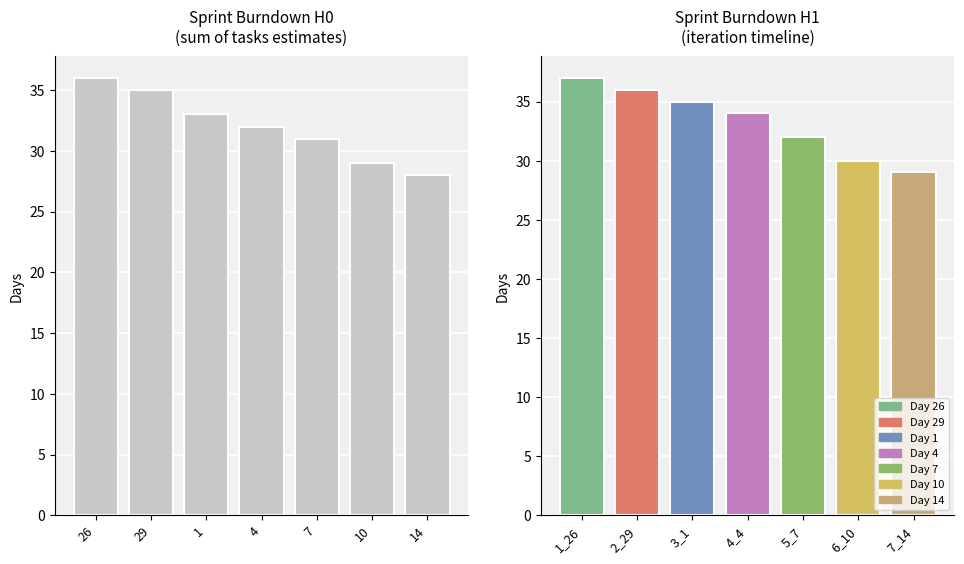

Reading left to right, what are all the values shown in this chart?

X Axis (sum of tasks estimates): 36	35	33	32	31	29	28
Y Axis (iteration timeline): 37	36	35	34	32	30	29